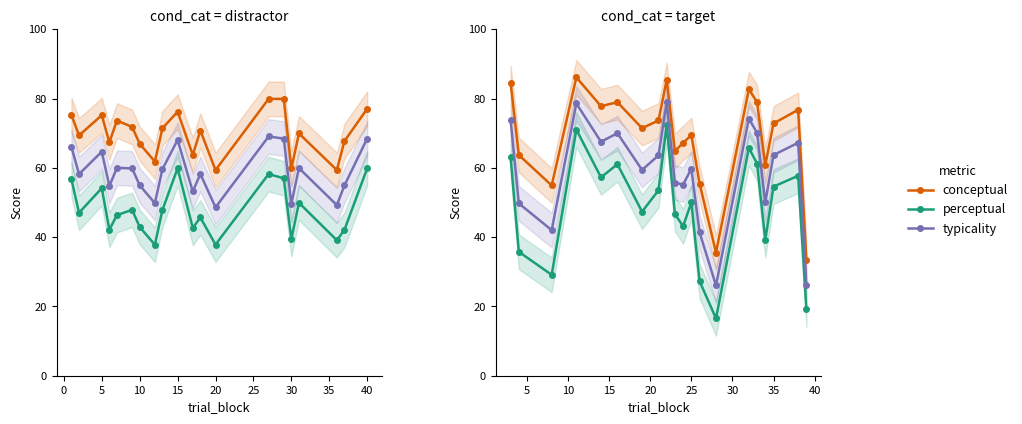

What is the label of the 18th point from the right?

5